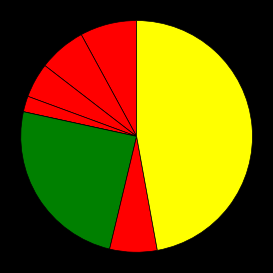

Which category has the smallest portion of the pie?

Homicide